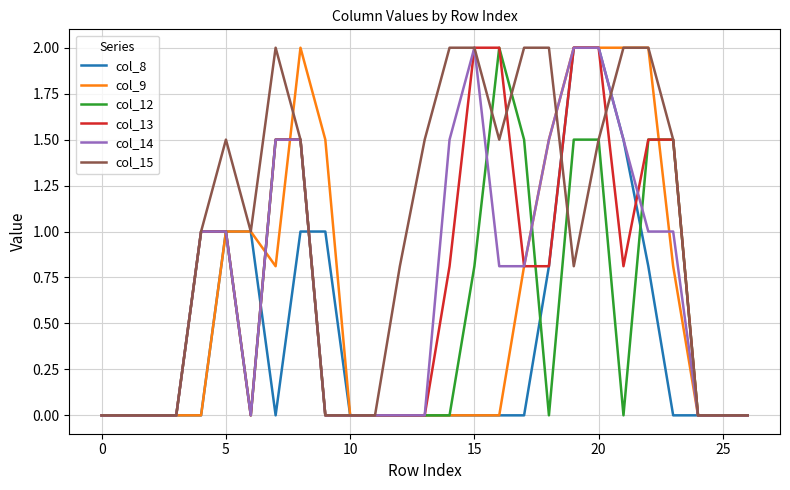

Which series has the largest total across all categories?

col_15